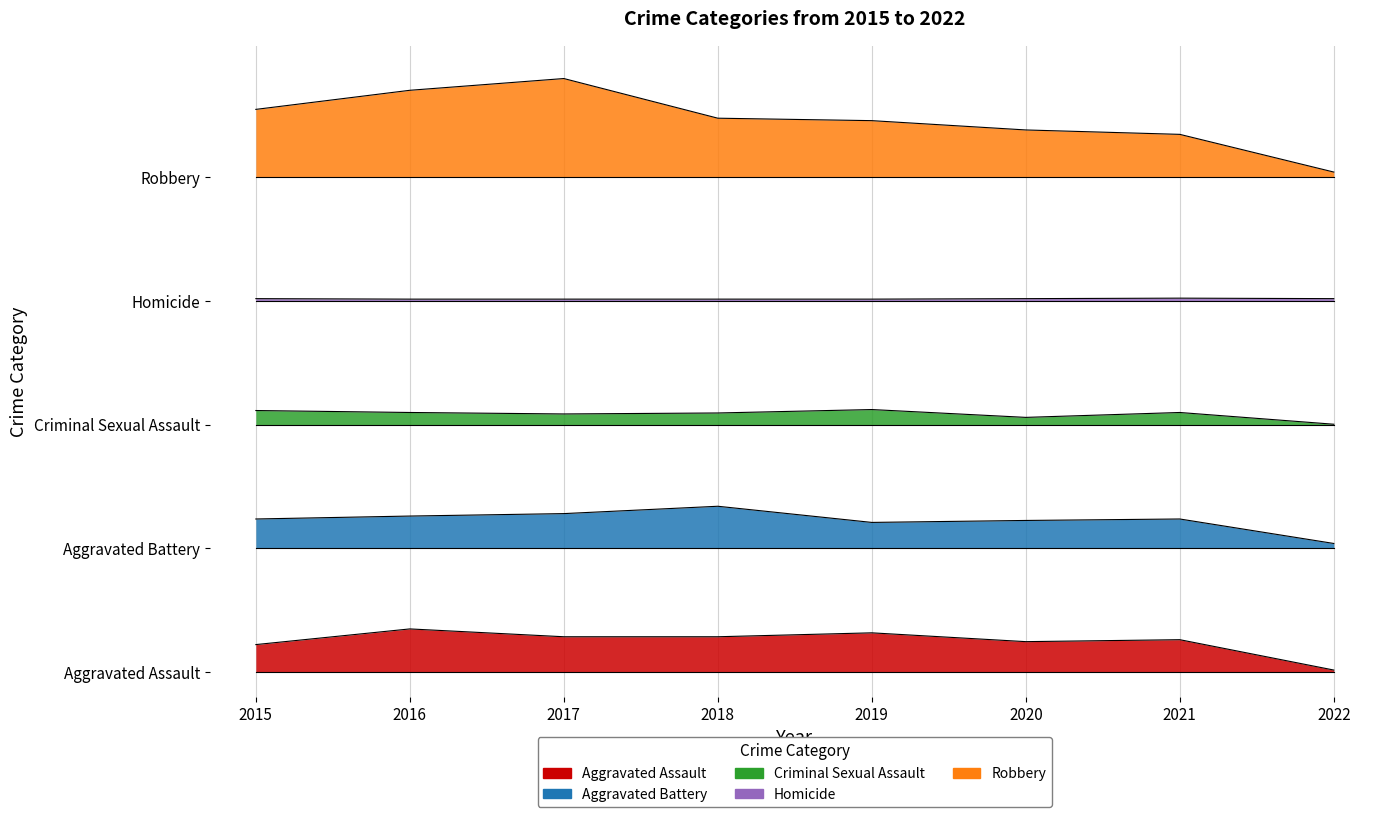

List the series in order of their overall mean, lowest first.

Aggravated Assault, Aggravated Battery, Criminal Sexual Assault, Homicide, Robbery